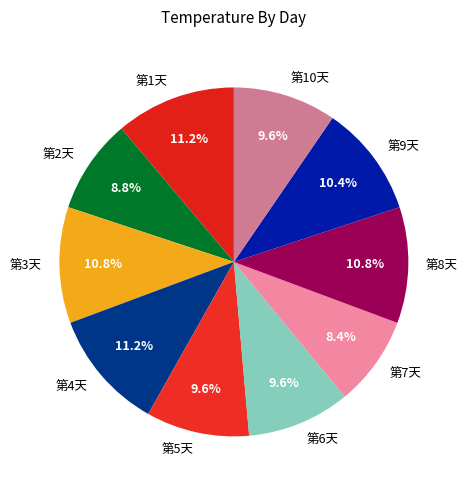

What is the ratio of the value at 第10天 to the value at 第7天?

1.1